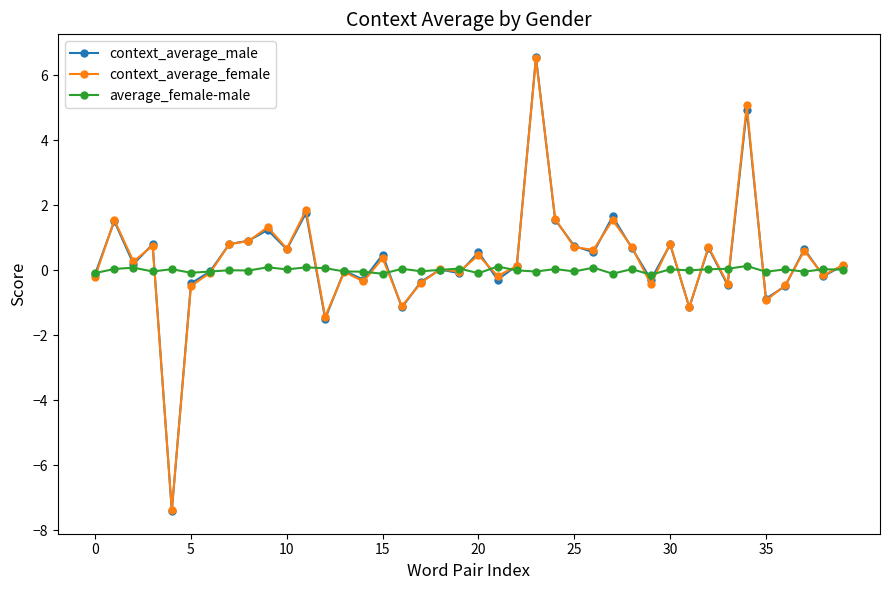

How many lines are shown in the chart?

3